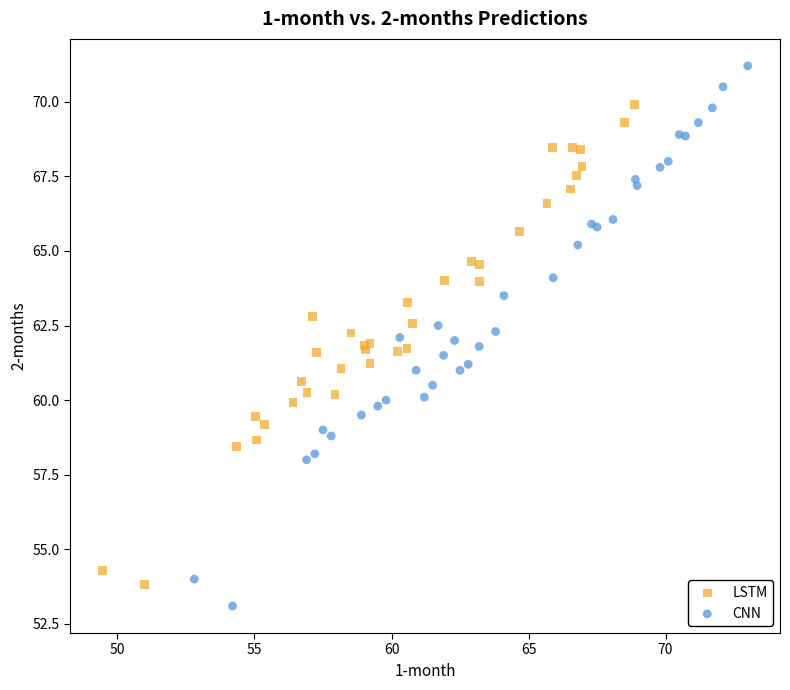

Which series reaches the maximum Y coordinate?

CNN